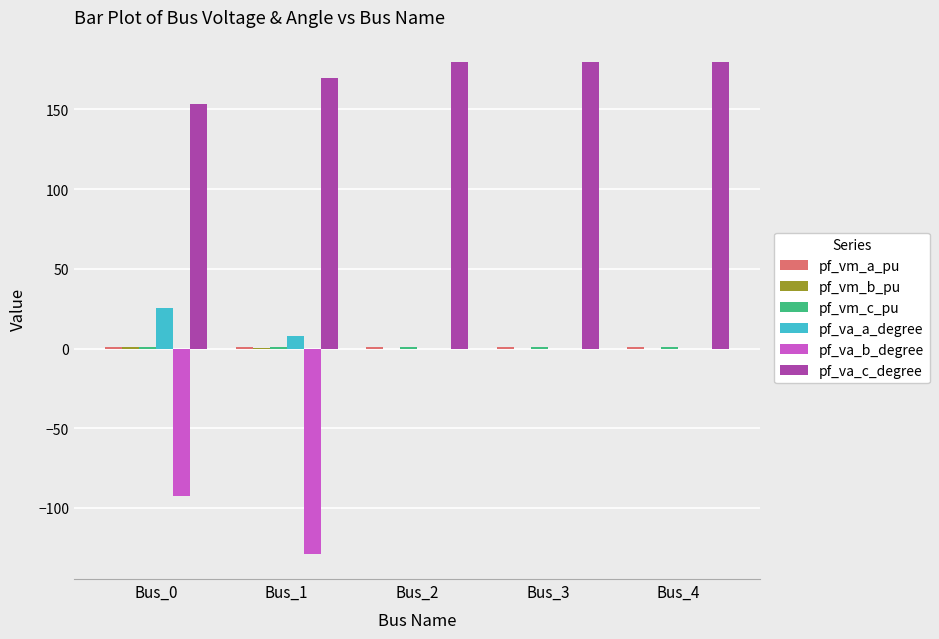

True or false: pf_va_c_degree has a value of 106.0 at Bus_0.

False